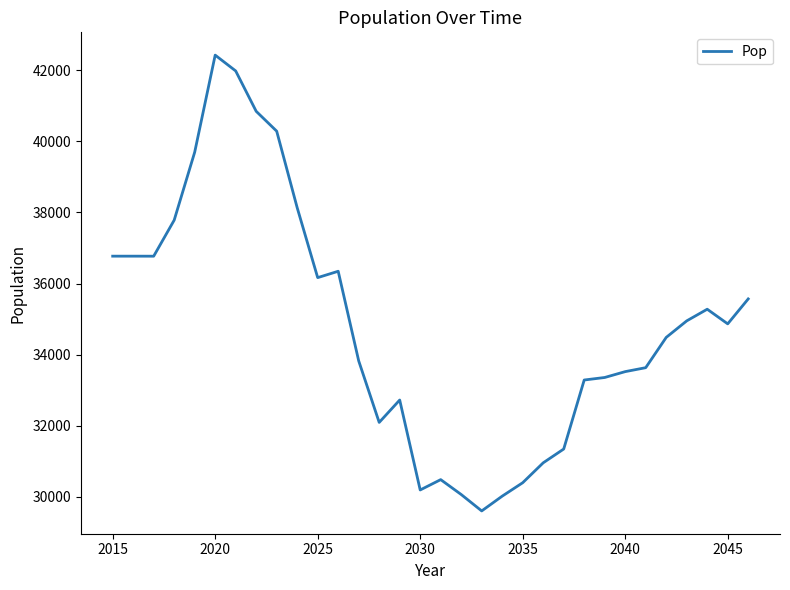

What is the difference between the maximum and minimum values?

12826